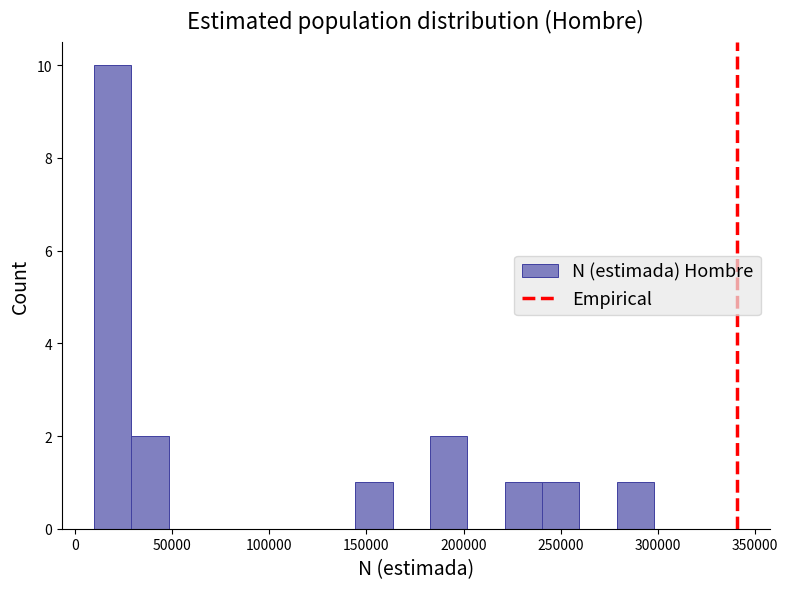

Around what value on the x-axis is the tallest bar? Give the approximate position of its centre, as read against the axis.

20000